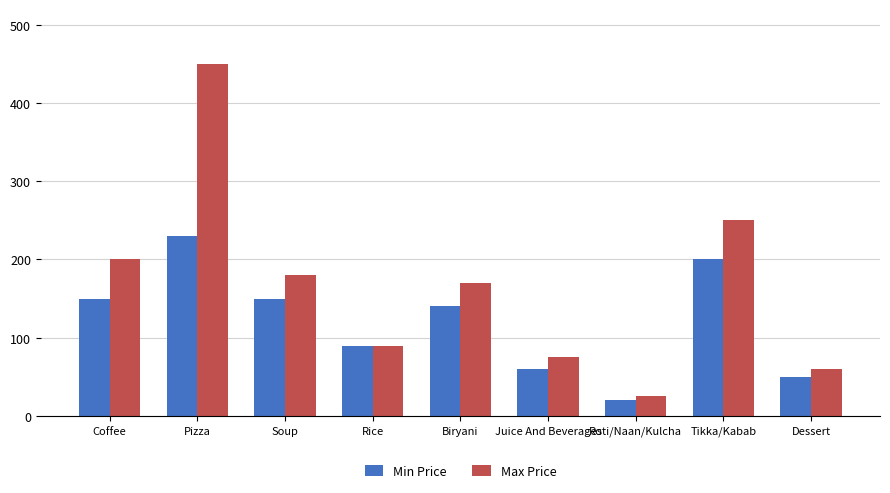

What position from the left is Pizza?

2